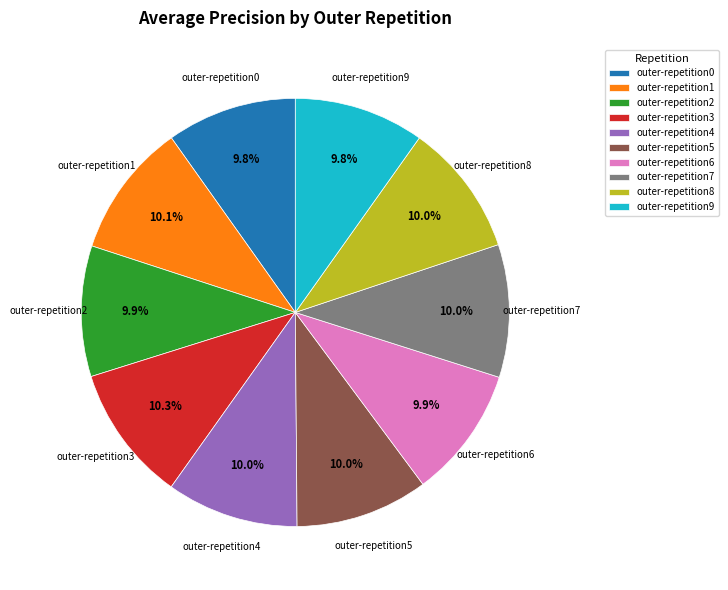

Is there a majority slice in this chart?

No